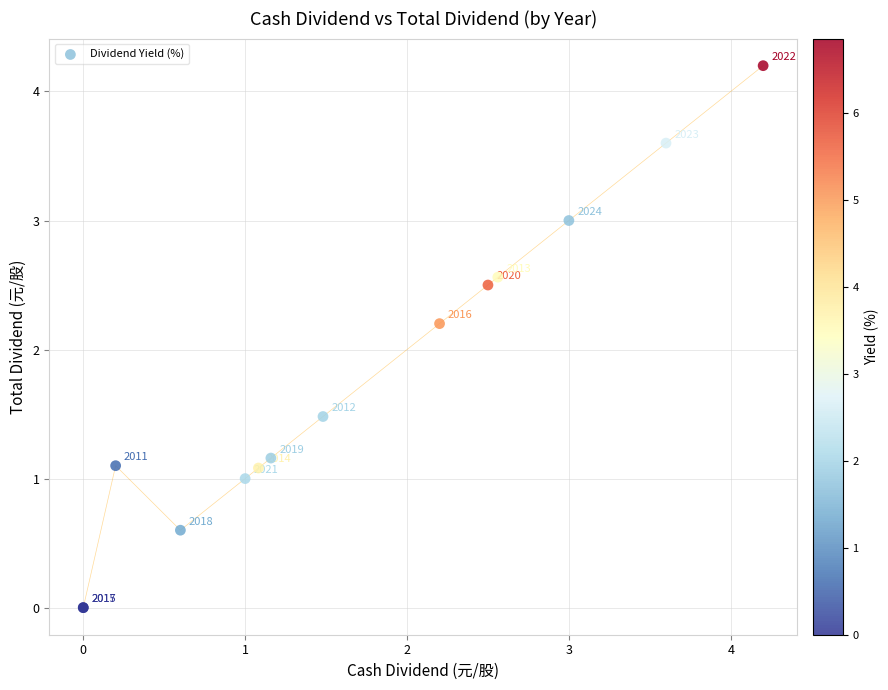

What Y value in the scatter plot is closest to 2?

2.2